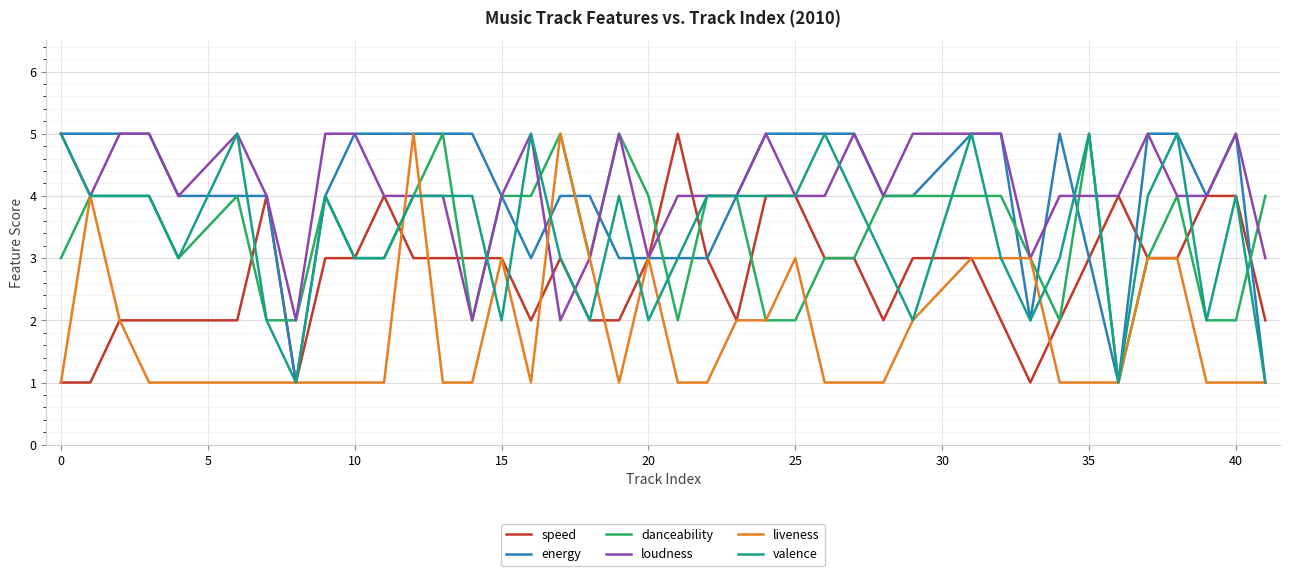

What is the sum of all danceability values?

134